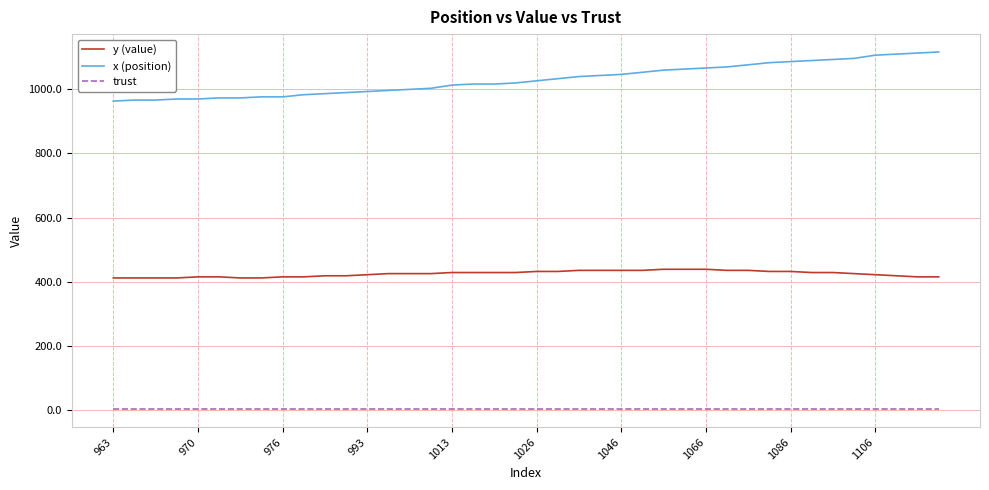

What is the maximum value for y (value)?

438.8